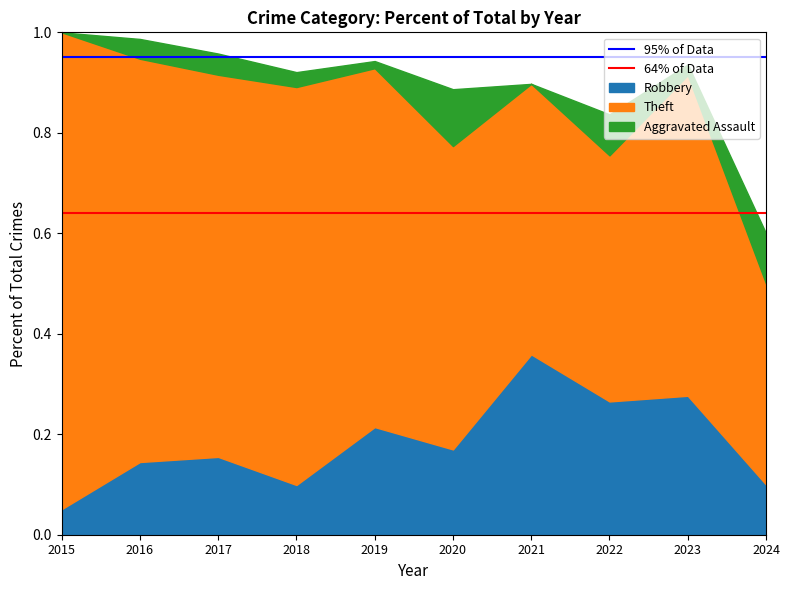

The Robbery series shows 0.1 at 2022. True or false?

False